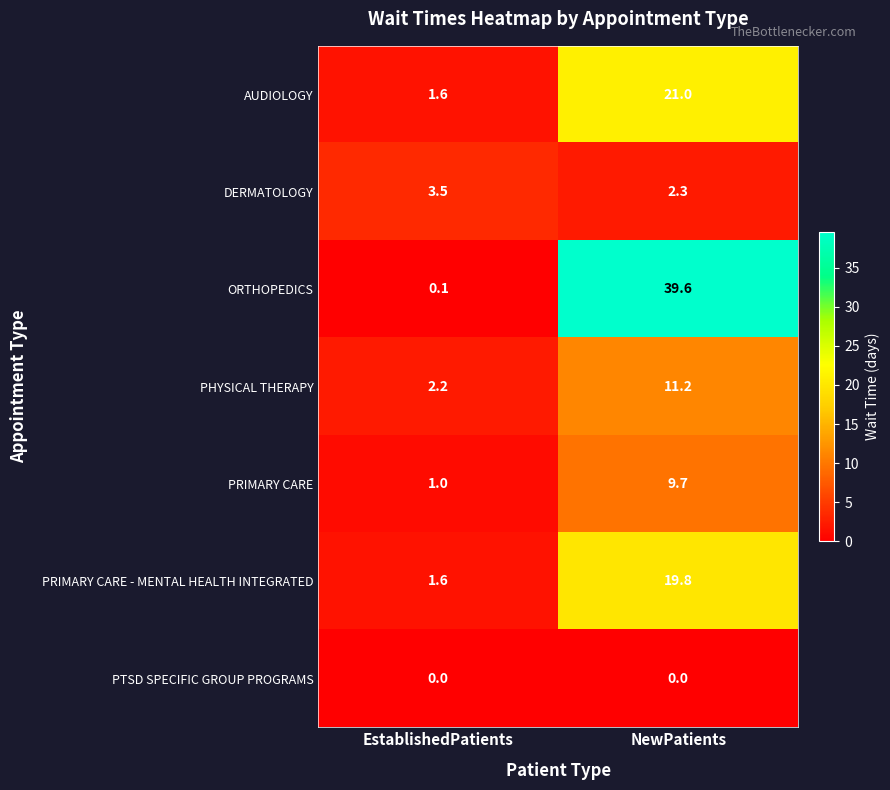

What is the spread (max minus min) of values at EstablishedPatients?

3.5